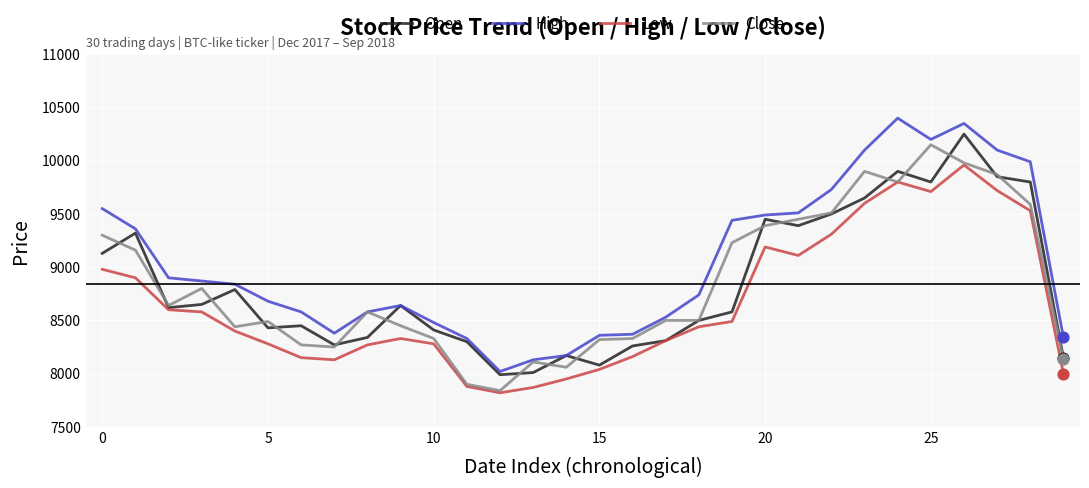

What are all the series names shown in the legend?

Open, High, Low, Close